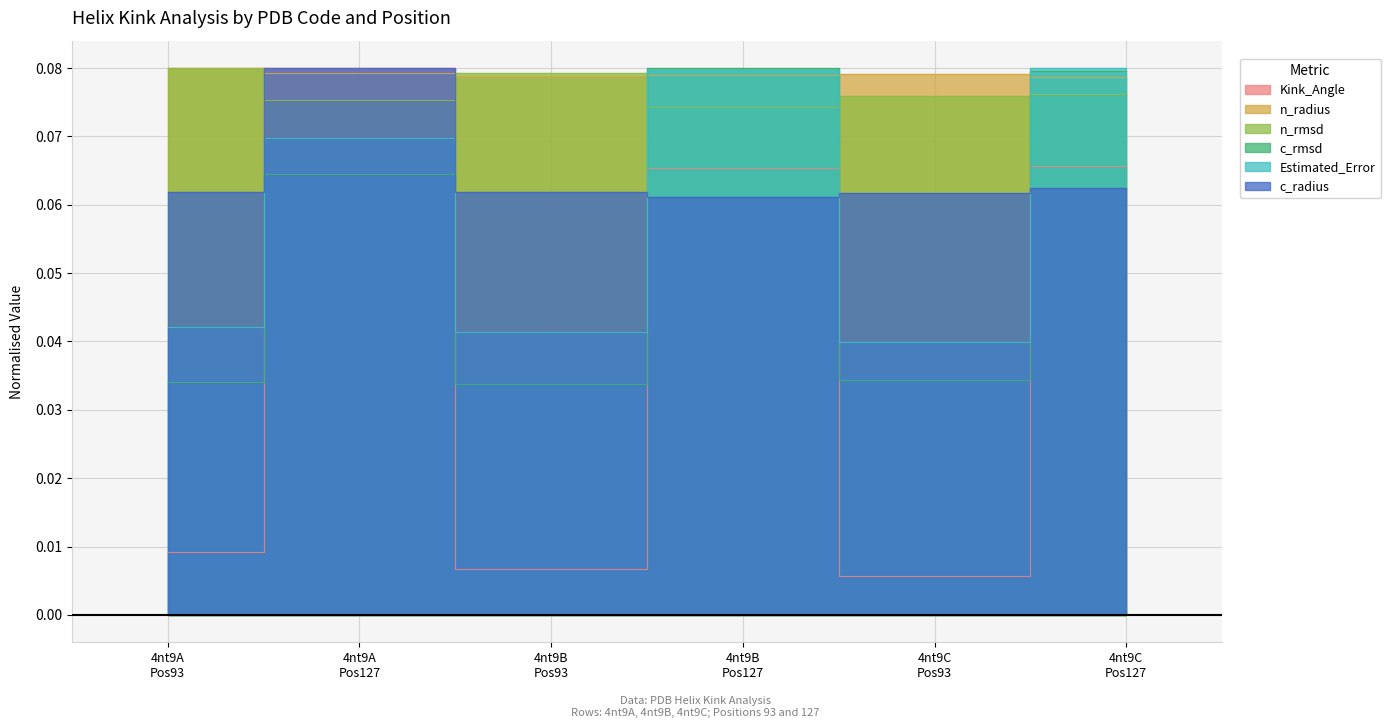

True or false: n_rmsd and c_rmsd intersect in this chart.

True